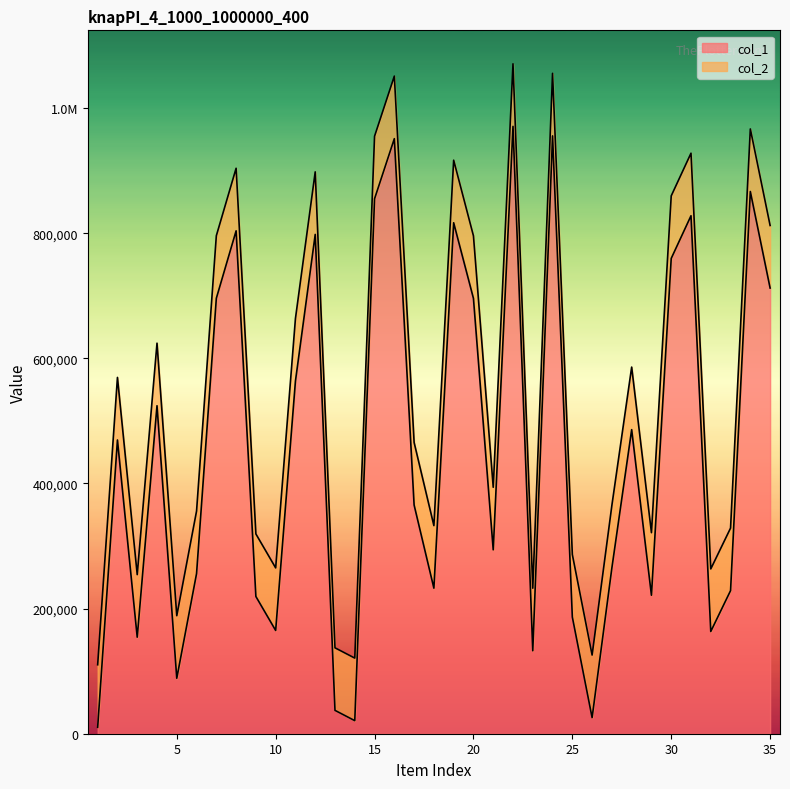

In col_1, how many points are lower than both neighbors (excluding endpoints)?

10